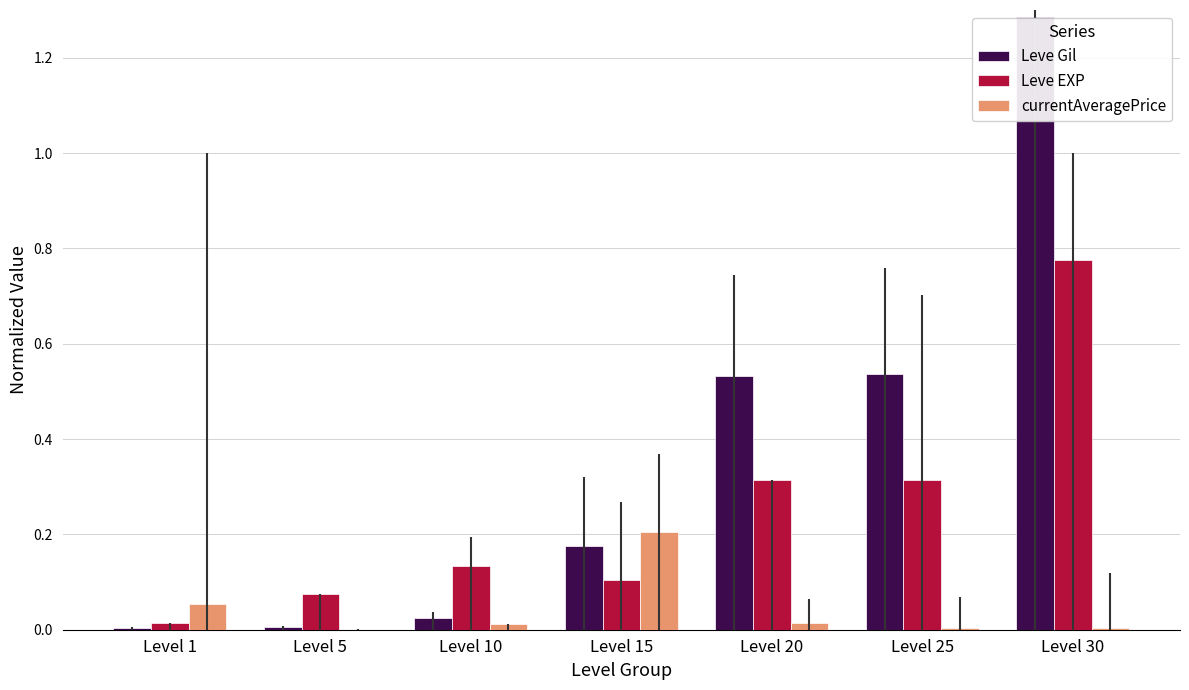

Is the value of Leve EXP at Level 20 greater than the value of Leve Gil at Level 25?

No